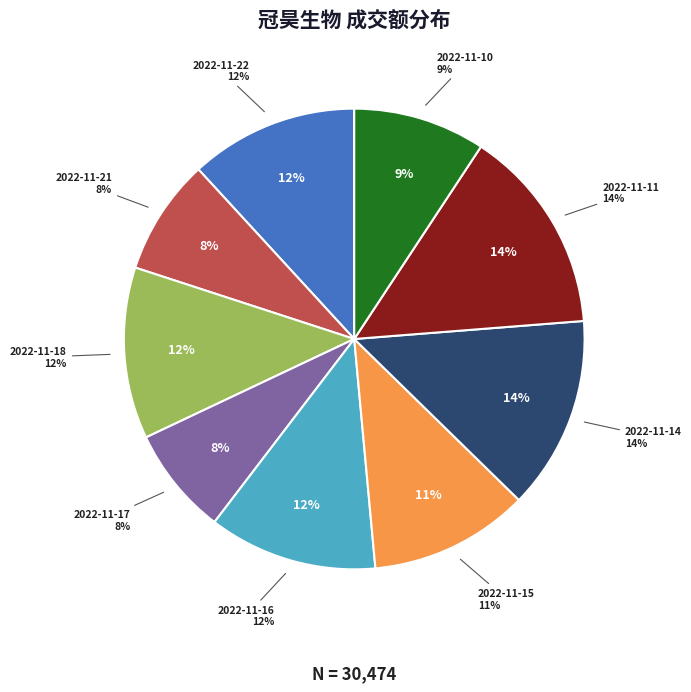

How many slices are in this pie chart?

9